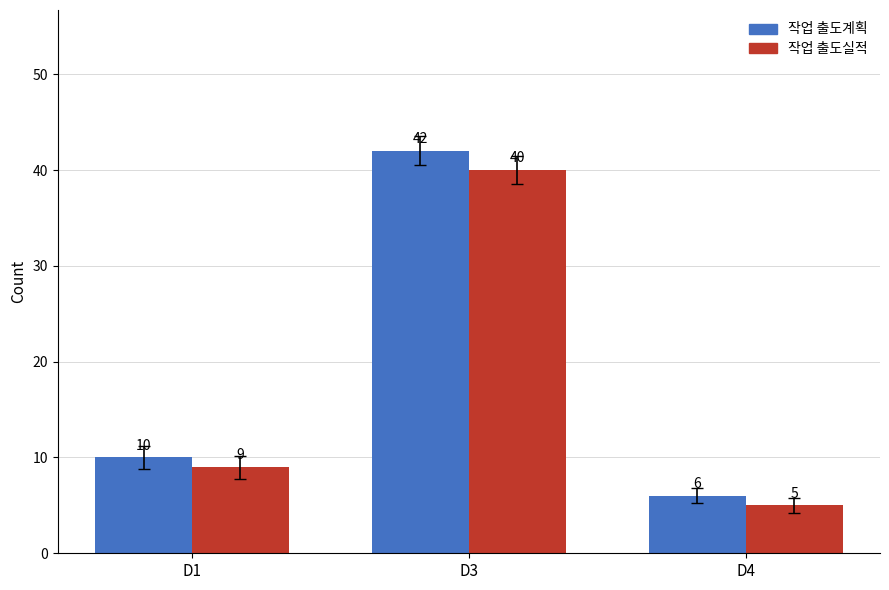

How many categories are shown in the chart?

3